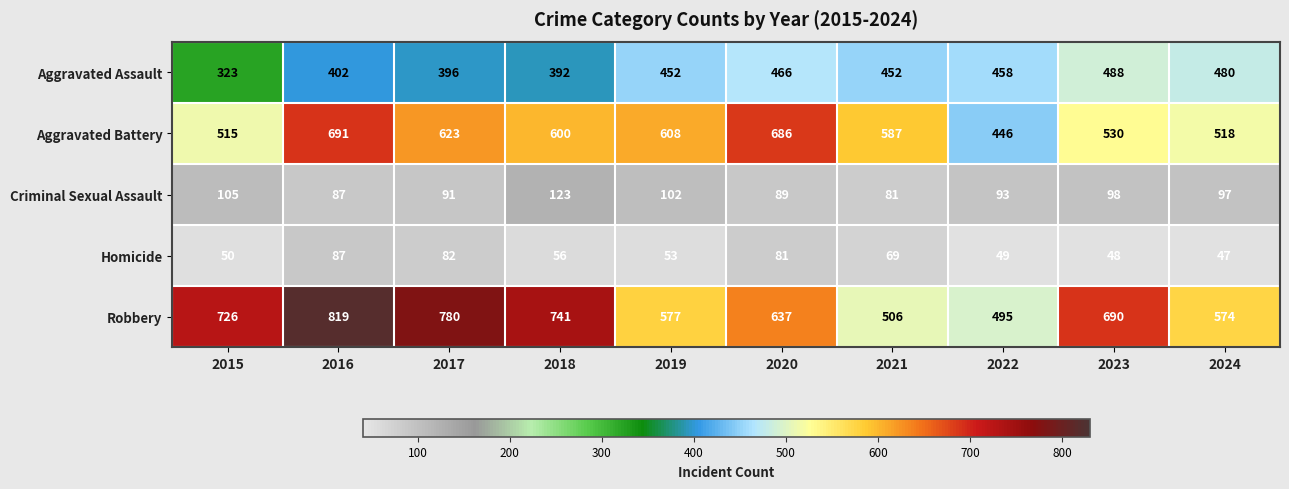

The Criminal Sexual Assault series shows 33 at 2024. True or false?

False